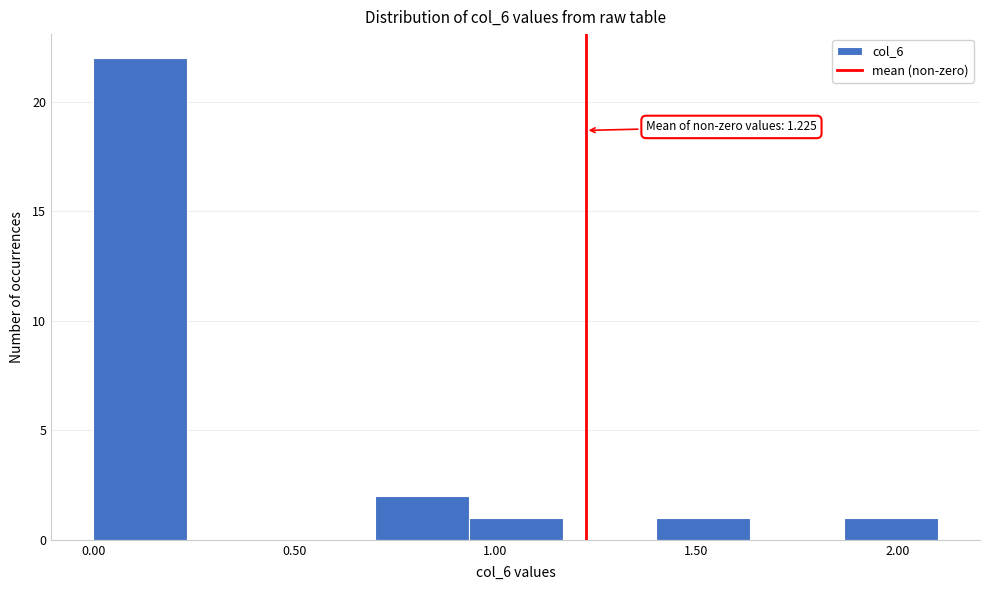

Which range on the x-axis has the tallest bar?

0.00 to 0.25